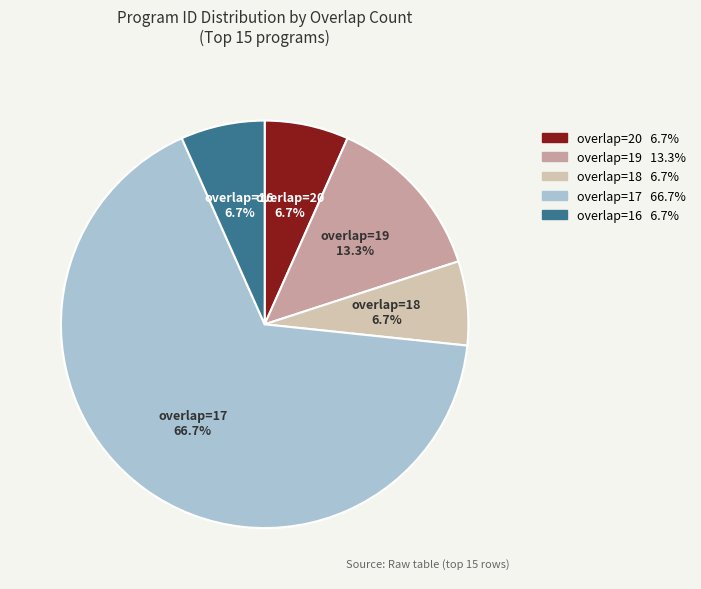

Does any single category account for the majority?

Yes